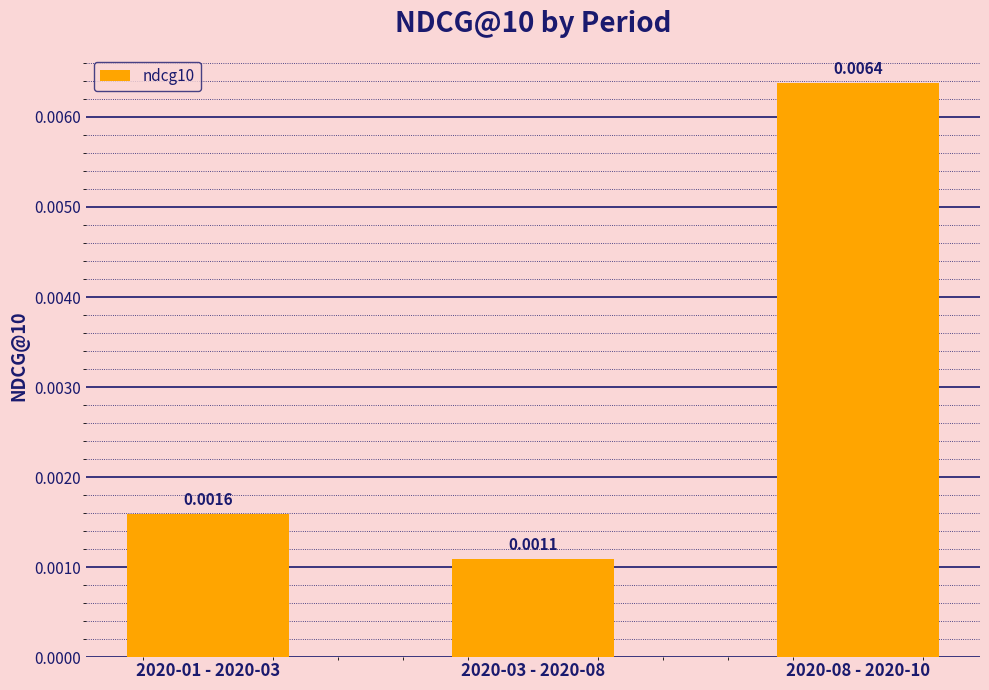

Count the values in the range 0 to 1.

3